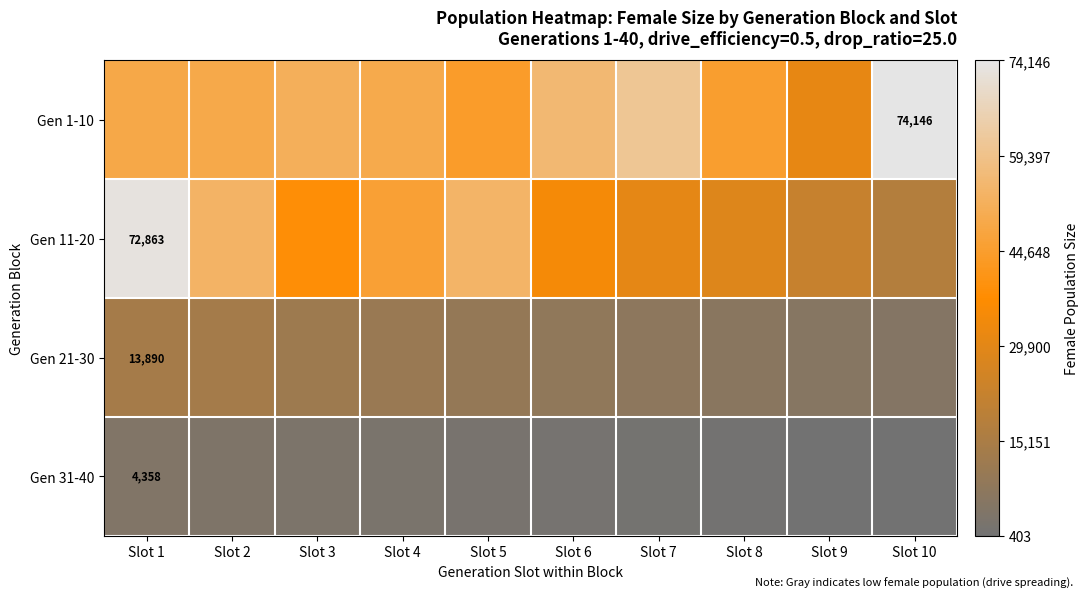

Rank the series by their maximum value, from lowest to highest.

Gen 31-40, Gen 21-30, Gen 11-20, Gen 1-10